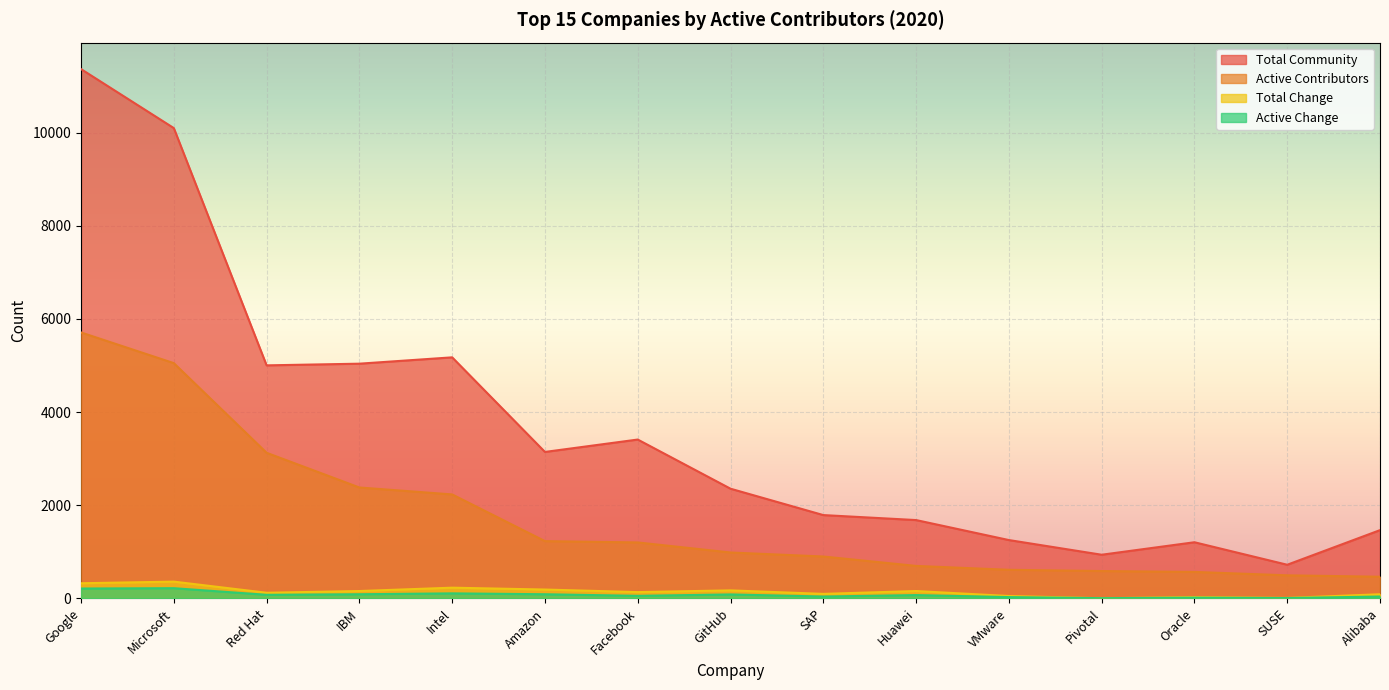

True or false: Total Community has a value of 267 at SUSE.

False